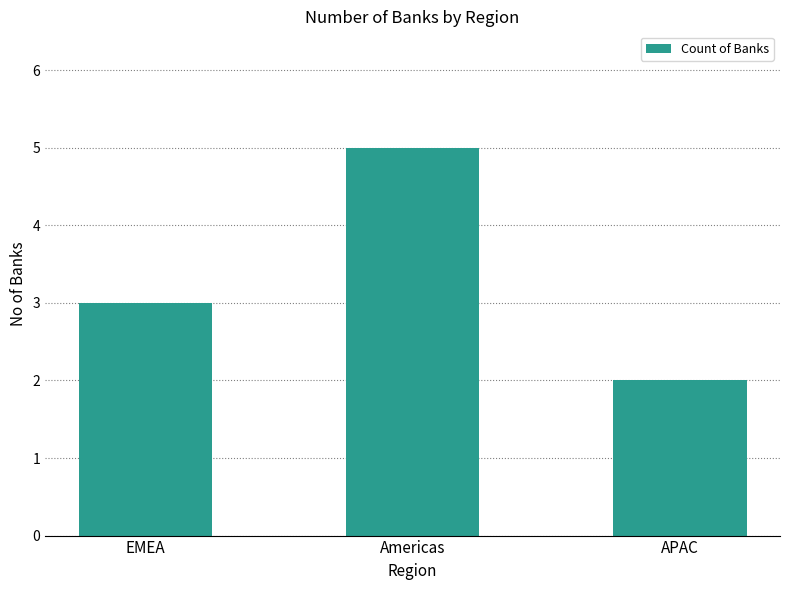

How many bars are there in total?

3